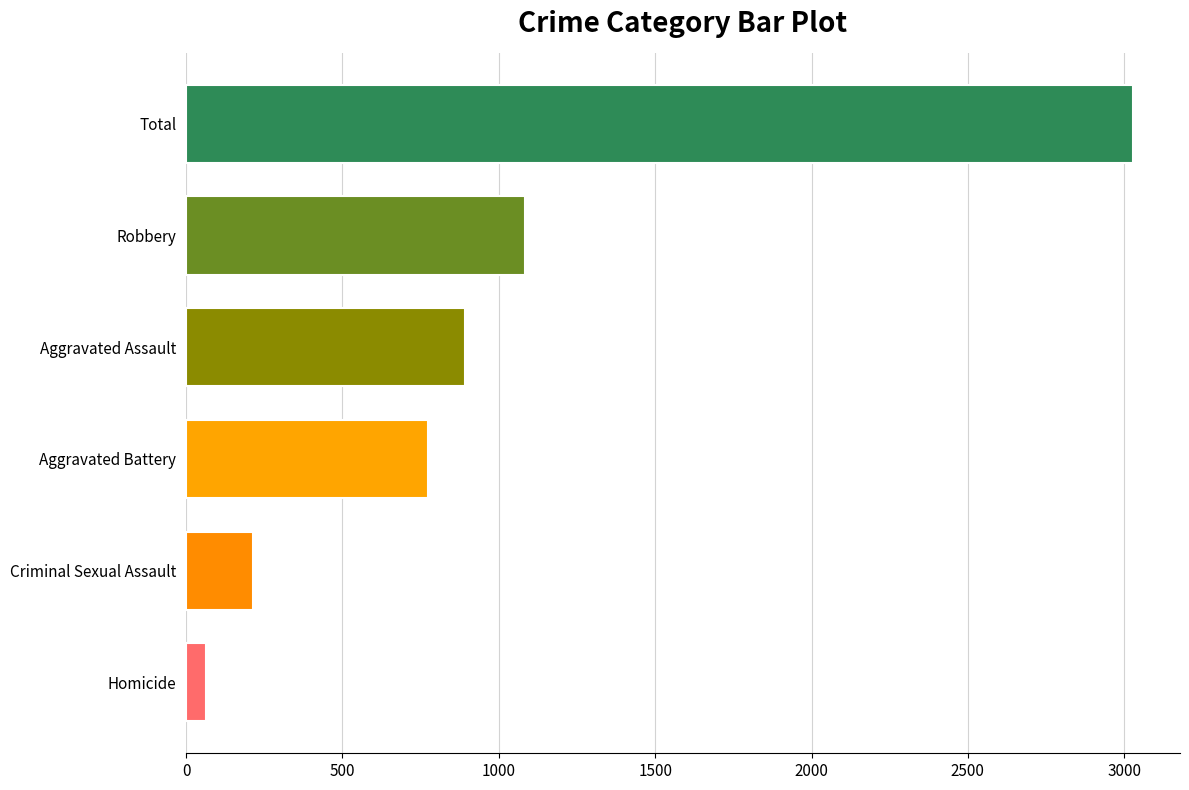

What is the difference between the second highest and second lowest values?

869